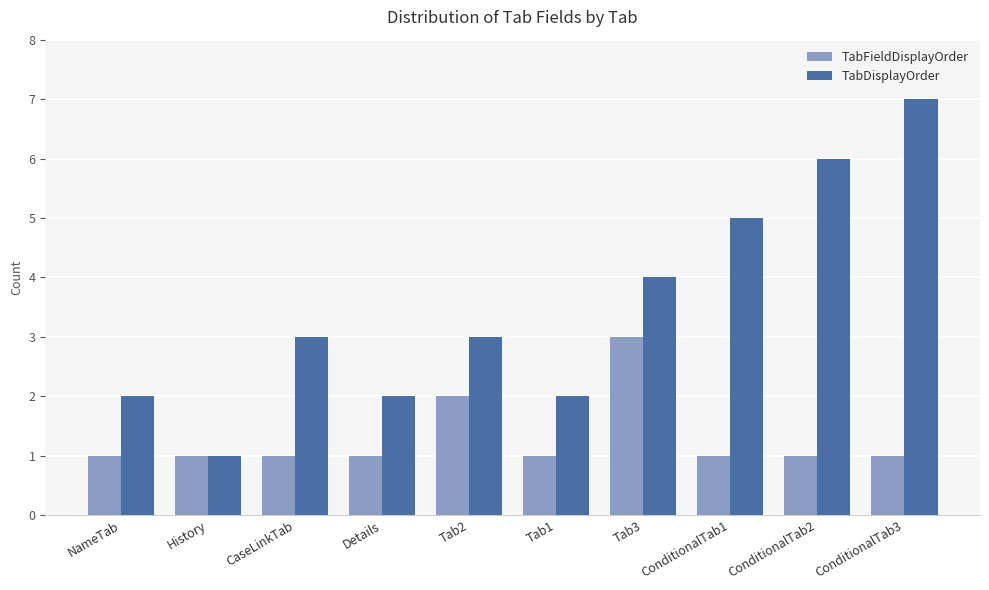

Count the TabDisplayOrder values in the range 2 to 5.

7